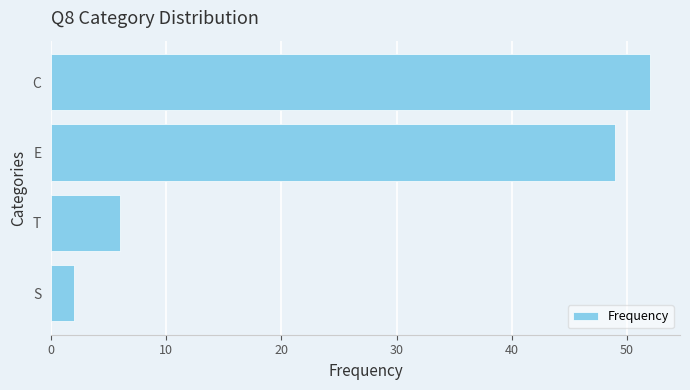

Are the bars grouped side by side (vs. stacked)?

No